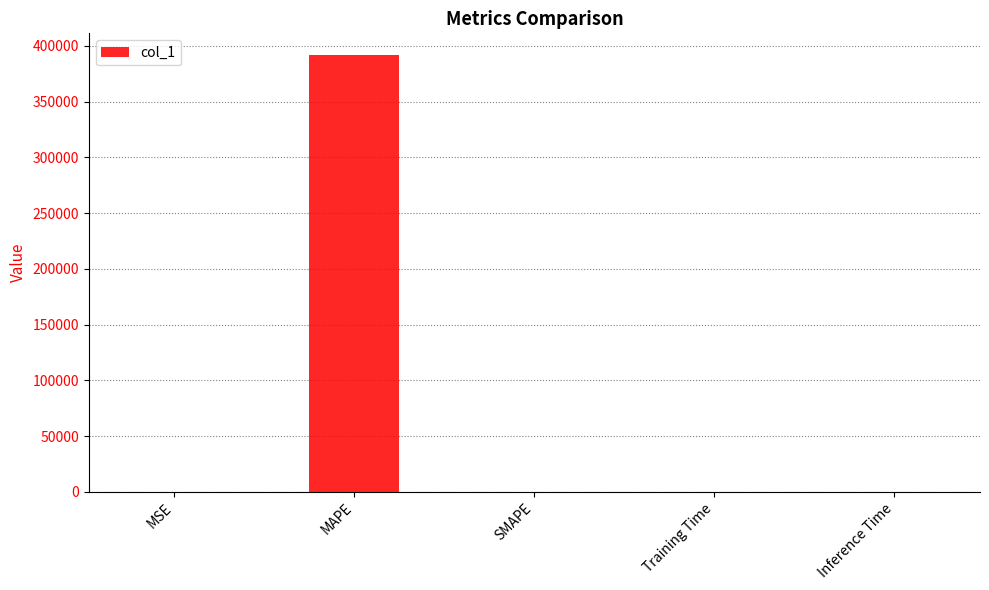

What is the sum of all values?

391717.8